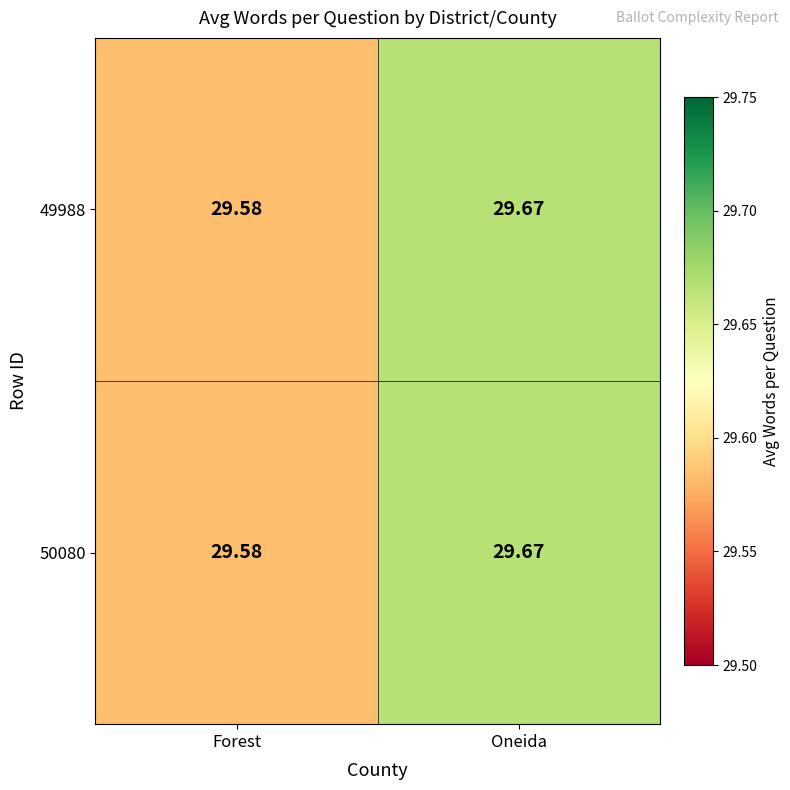

List the labels in order of 49988 value, largest first.

Oneida, Forest